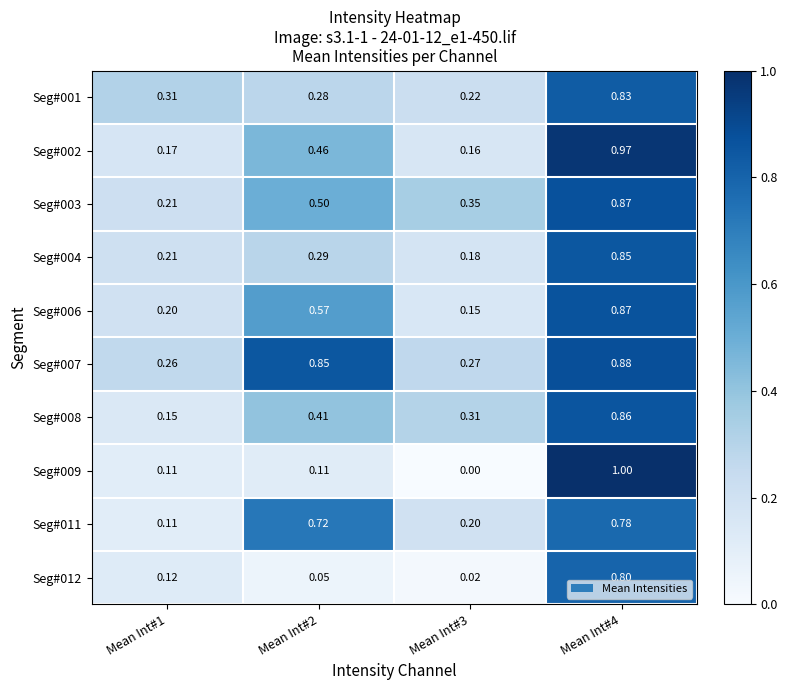

Is the value of Seg#007 at Mean Int#2 greater than the value of Seg#003 at Mean Int#2?

Yes